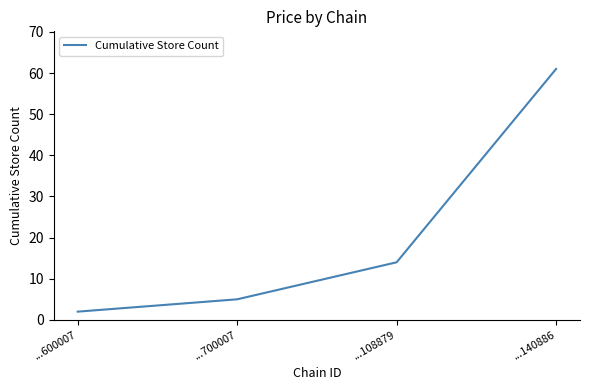

Between ...700007 and ...108879, which is larger?

...108879